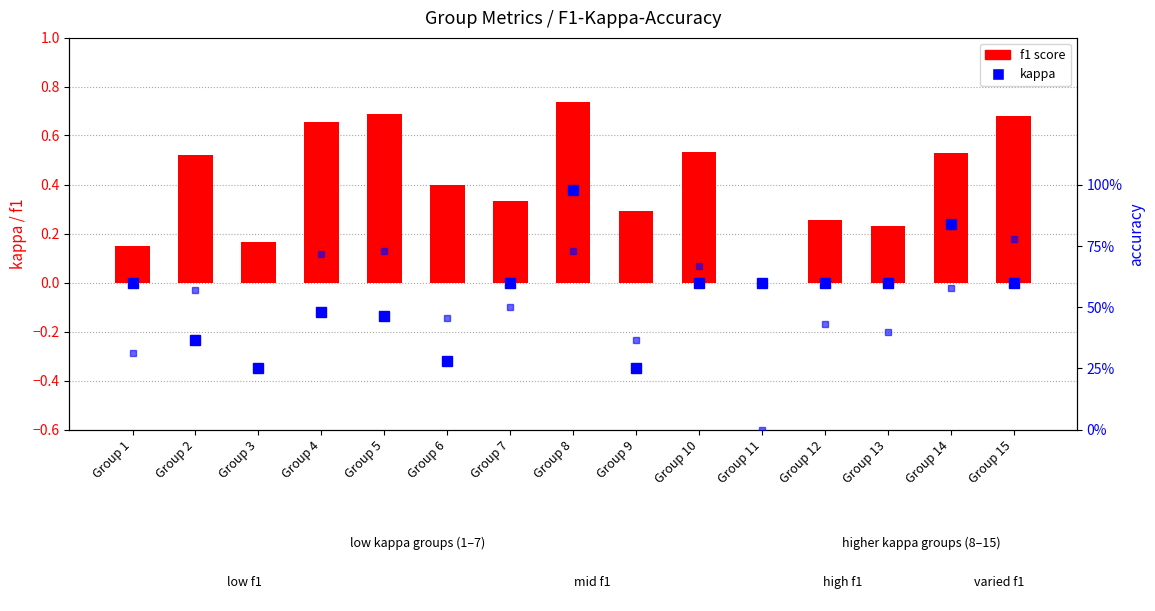

List the labels in order of value, smallest first.

Group 11, Group 1, Group 3, Group 13, Group 12, Group 9, Group 7, Group 6, Group 2, Group 14, Group 10, Group 4, Group 15, Group 5, Group 8